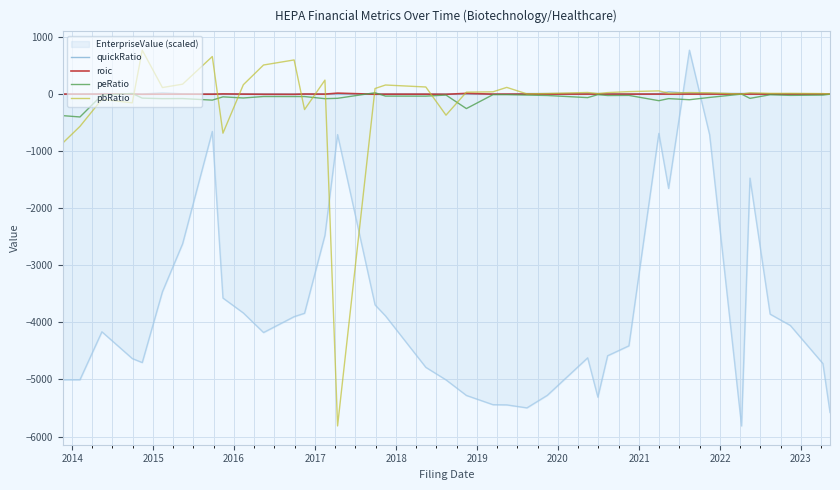

What is the minimum value shown in the chart?

-5814.2